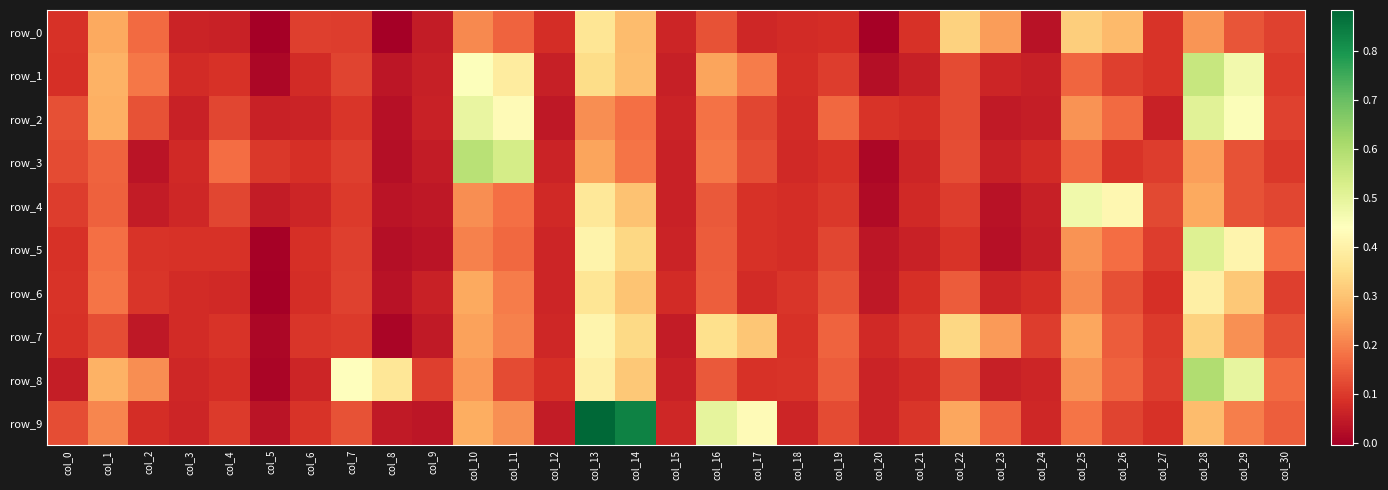

Reading left to right, extract all data points from this chart.

row_0: col_0=0.1	col_1=0.3	col_2=0.2	col_3=0.1	col_4=0.1	col_5=-0.0	col_6=0.1	col_7=0.1	col_8=-0.0	col_9=0.1	col_10=0.2	col_11=0.2	col_12=0.1	col_13=0.4	col_14=0.3	col_15=0.1	col_16=0.1	col_17=0.1	col_18=0.1	col_19=0.1	col_20=0.0	col_21=0.1	col_22=0.3	col_23=0.2	col_24=0.0	col_25=0.3	col_26=0.3	col_27=0.1	col_28=0.2	col_29=0.1	col_30=0.1
row_1: col_0=0.1	col_1=0.3	col_2=0.2	col_3=0.1	col_4=0.1	col_5=0.0	col_6=0.1	col_7=0.1	col_8=0.0	col_9=0.1	col_10=0.4	col_11=0.4	col_12=0.1	col_13=0.3	col_14=0.3	col_15=0.1	col_16=0.3	col_17=0.2	col_18=0.1	col_19=0.1	col_20=0.0	col_21=0.1	col_22=0.1	col_23=0.1	col_24=0.1	col_25=0.2	col_26=0.1	col_27=0.1	col_28=0.6	col_29=0.5	col_30=0.1
row_2: col_0=0.1	col_1=0.3	col_2=0.1	col_3=0.1	col_4=0.1	col_5=0.1	col_6=0.1	col_7=0.1	col_8=0.0	col_9=0.1	col_10=0.5	col_11=0.4	col_12=0.0	col_13=0.2	col_14=0.2	col_15=0.1	col_16=0.2	col_17=0.1	col_18=0.1	col_19=0.2	col_20=0.1	col_21=0.1	col_22=0.1	col_23=0.0	col_24=0.1	col_25=0.2	col_26=0.2	col_27=0.1	col_28=0.5	col_29=0.4	col_30=0.1
row_3: col_0=0.1	col_1=0.2	col_2=0.0	col_3=0.1	col_4=0.2	col_5=0.1	col_6=0.1	col_7=0.1	col_8=0.0	col_9=0.0	col_10=0.6	col_11=0.5	col_12=0.1	col_13=0.3	col_14=0.2	col_15=0.1	col_16=0.2	col_17=0.1	col_18=0.1	col_19=0.1	col_20=0.0	col_21=0.1	col_22=0.1	col_23=0.1	col_24=0.1	col_25=0.2	col_26=0.1	col_27=0.1	col_28=0.2	col_29=0.1	col_30=0.1
row_4: col_0=0.1	col_1=0.2	col_2=0.1	col_3=0.1	col_4=0.1	col_5=0.1	col_6=0.1	col_7=0.1	col_8=0.0	col_9=0.0	col_10=0.2	col_11=0.2	col_12=0.1	col_13=0.4	col_14=0.3	col_15=0.1	col_16=0.1	col_17=0.1	col_18=0.1	col_19=0.1	col_20=0.0	col_21=0.1	col_22=0.1	col_23=0.0	col_24=0.1	col_25=0.5	col_26=0.4	col_27=0.1	col_28=0.3	col_29=0.1	col_30=0.1
row_5: col_0=0.1	col_1=0.2	col_2=0.1	col_3=0.1	col_4=0.1	col_5=0.0	col_6=0.1	col_7=0.1	col_8=0.0	col_9=0.0	col_10=0.2	col_11=0.2	col_12=0.1	col_13=0.4	col_14=0.3	col_15=0.1	col_16=0.2	col_17=0.1	col_18=0.1	col_19=0.1	col_20=0.0	col_21=0.1	col_22=0.1	col_23=0.0	col_24=0.1	col_25=0.2	col_26=0.2	col_27=0.1	col_28=0.5	col_29=0.4	col_30=0.2
row_6: col_0=0.1	col_1=0.2	col_2=0.1	col_3=0.1	col_4=0.1	col_5=-0.0	col_6=0.1	col_7=0.1	col_8=0.0	col_9=0.1	col_10=0.3	col_11=0.2	col_12=0.1	col_13=0.4	col_14=0.3	col_15=0.1	col_16=0.2	col_17=0.1	col_18=0.1	col_19=0.1	col_20=0.0	col_21=0.1	col_22=0.2	col_23=0.1	col_24=0.1	col_25=0.2	col_26=0.1	col_27=0.1	col_28=0.4	col_29=0.3	col_30=0.1
row_7: col_0=0.1	col_1=0.1	col_2=0.0	col_3=0.1	col_4=0.1	col_5=0.0	col_6=0.1	col_7=0.1	col_8=0.0	col_9=0.0	col_10=0.2	col_11=0.2	col_12=0.1	col_13=0.4	col_14=0.3	col_15=0.0	col_16=0.4	col_17=0.3	col_18=0.1	col_19=0.2	col_20=0.1	col_21=0.1	col_22=0.3	col_23=0.2	col_24=0.1	col_25=0.3	col_26=0.2	col_27=0.1	col_28=0.3	col_29=0.2	col_30=0.1
row_8: col_0=0.1	col_1=0.3	col_2=0.2	col_3=0.1	col_4=0.1	col_5=0.0	col_6=0.1	col_7=0.4	col_8=0.4	col_9=0.1	col_10=0.2	col_11=0.1	col_12=0.1	col_13=0.4	col_14=0.3	col_15=0.1	col_16=0.1	col_17=0.1	col_18=0.1	col_19=0.2	col_20=0.1	col_21=0.1	col_22=0.1	col_23=0.1	col_24=0.1	col_25=0.2	col_26=0.2	col_27=0.1	col_28=0.6	col_29=0.5	col_30=0.2
row_9: col_0=0.1	col_1=0.2	col_2=0.1	col_3=0.1	col_4=0.1	col_5=0.0	col_6=0.1	col_7=0.1	col_8=0.0	col_9=0.0	col_10=0.3	col_11=0.2	col_12=0.1	col_13=0.9	col_14=0.8	col_15=0.1	col_16=0.5	col_17=0.4	col_18=0.1	col_19=0.1	col_20=0.1	col_21=0.1	col_22=0.3	col_23=0.2	col_24=0.1	col_25=0.2	col_26=0.1	col_27=0.1	col_28=0.3	col_29=0.2	col_30=0.2